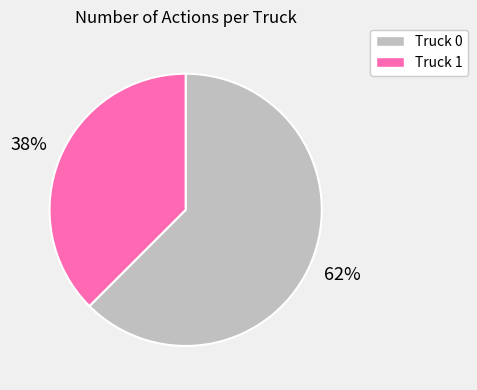

To the nearest percent, what portion does Truck 1 represent?

38%